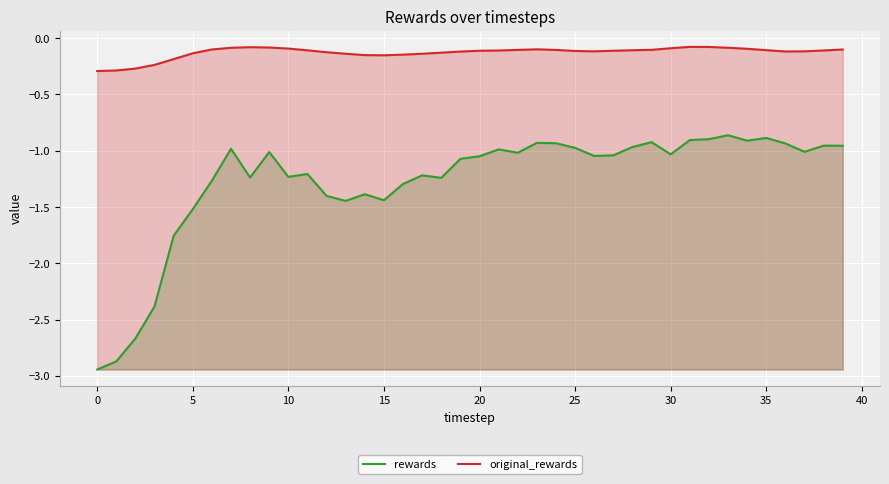

Is the value of original_rewards at 17 greater than the value of rewards at 29?

Yes